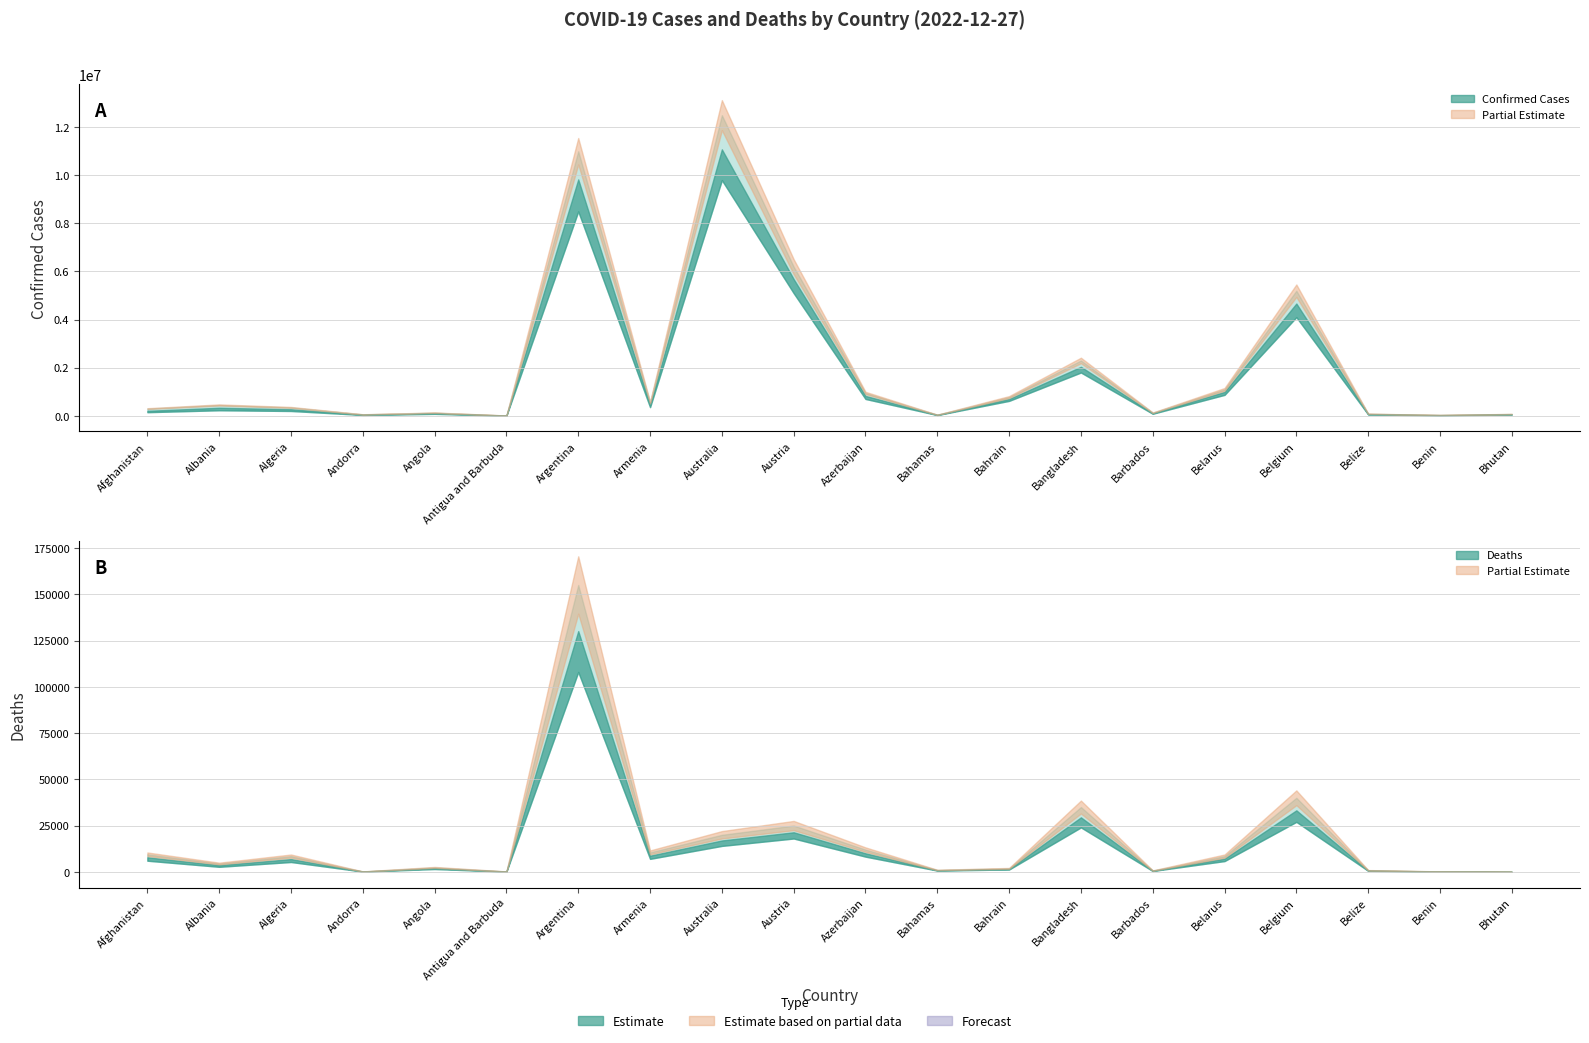

The Deaths series shows 992 at Belize. True or false?

False